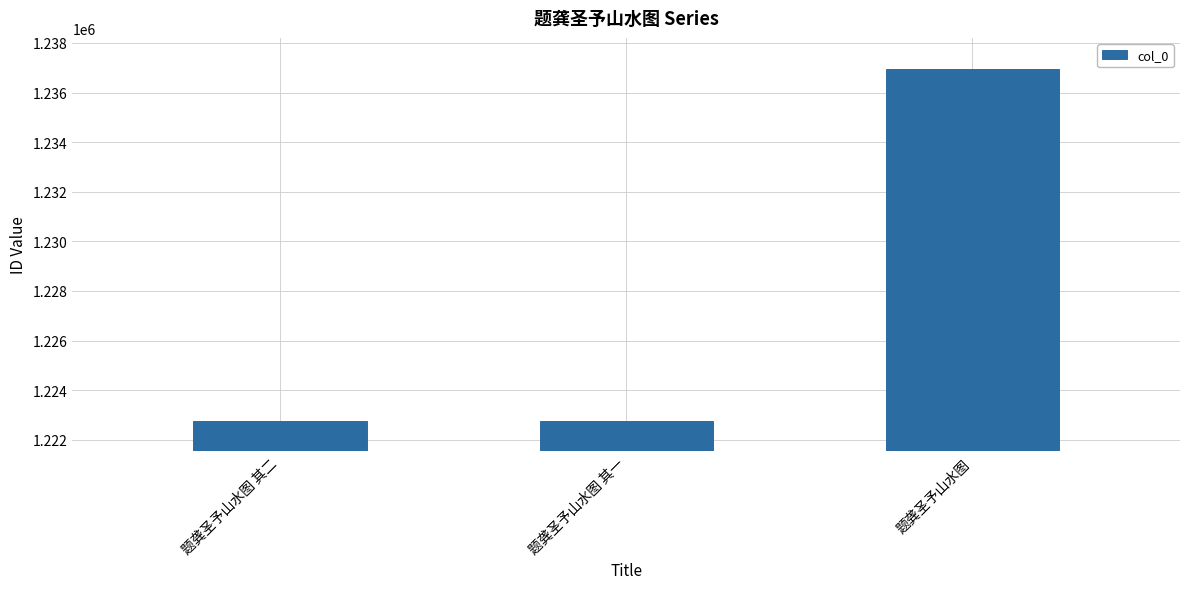

Does the chart contain any negative values?

No